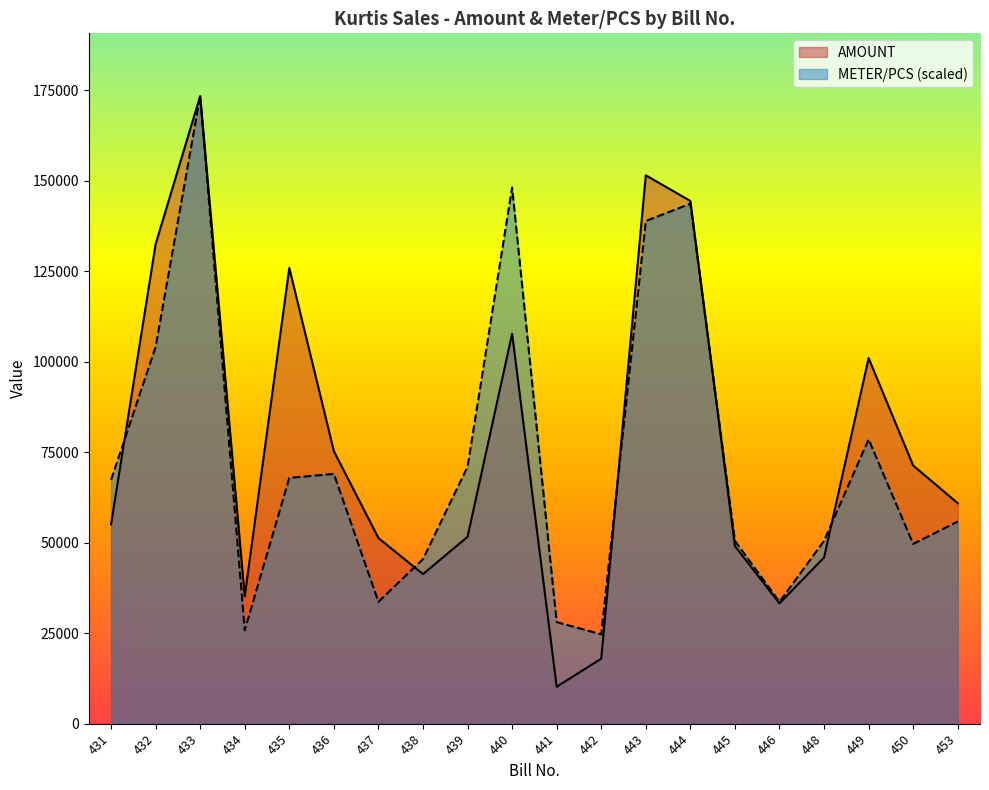

Which series has the widest spread of values?

AMOUNT